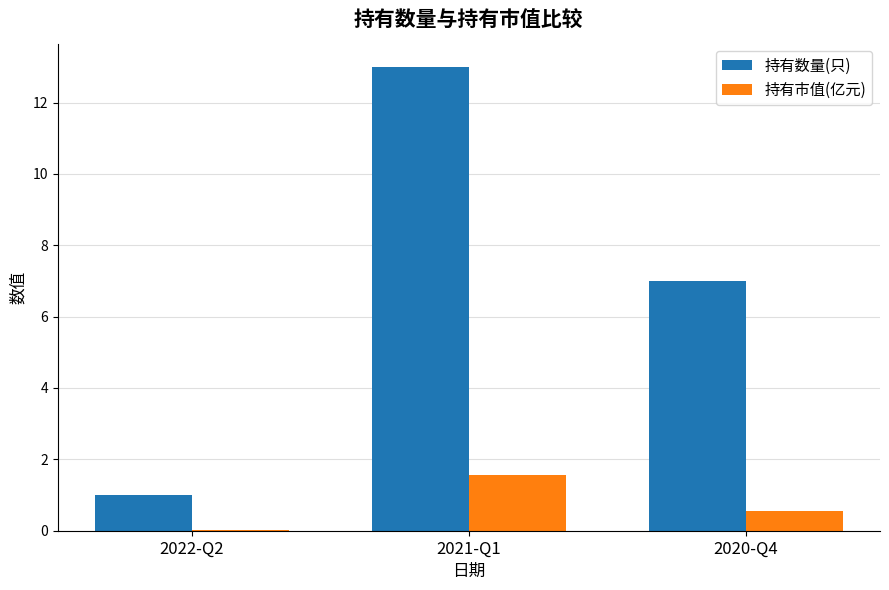

Which series has the largest total across all categories?

持有数量(只)